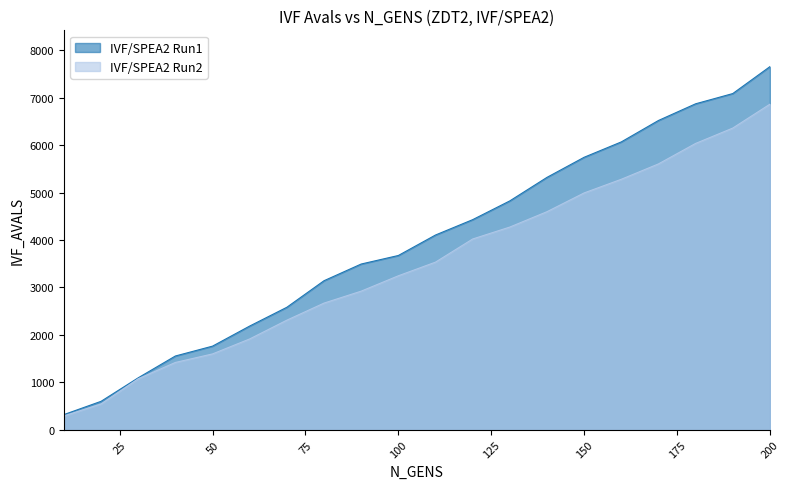

How many values in the IVF/SPEA2 Run2 series are below 3532?

10